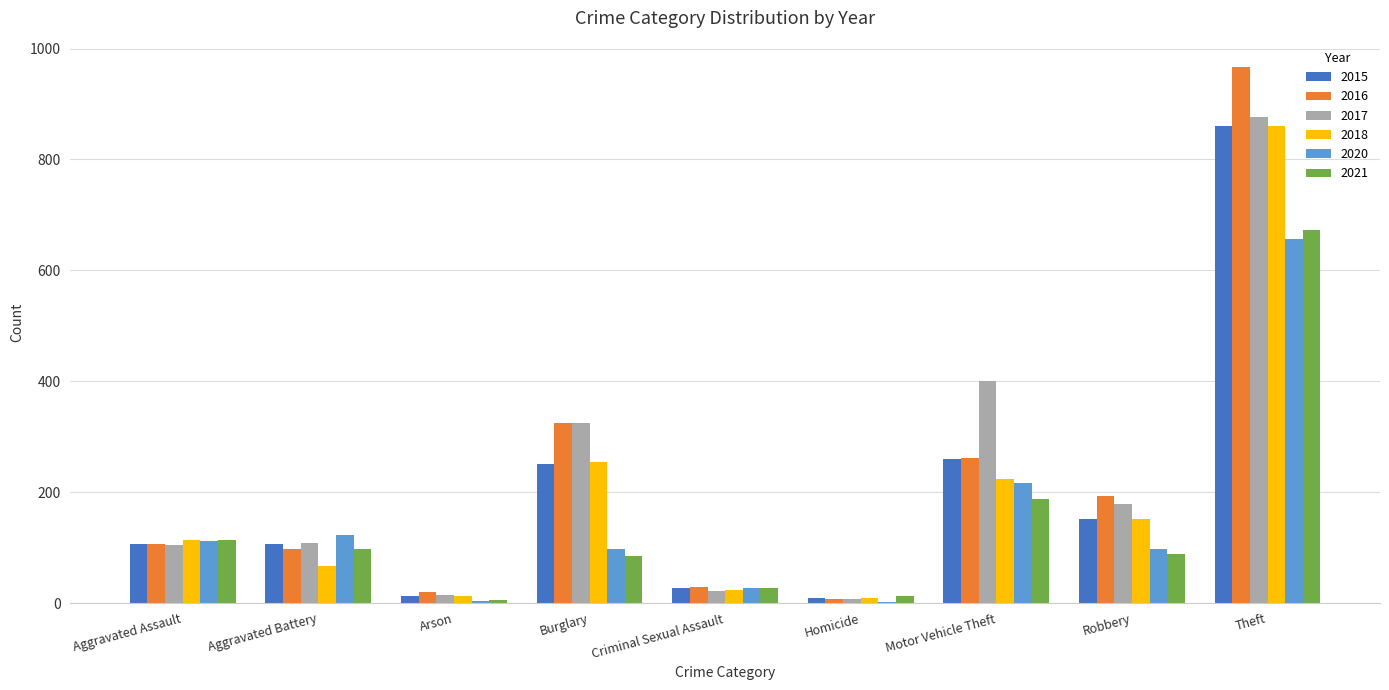

What is the sum of the 2016 values at Criminal Sexual Assault and Aggravated Battery?

127